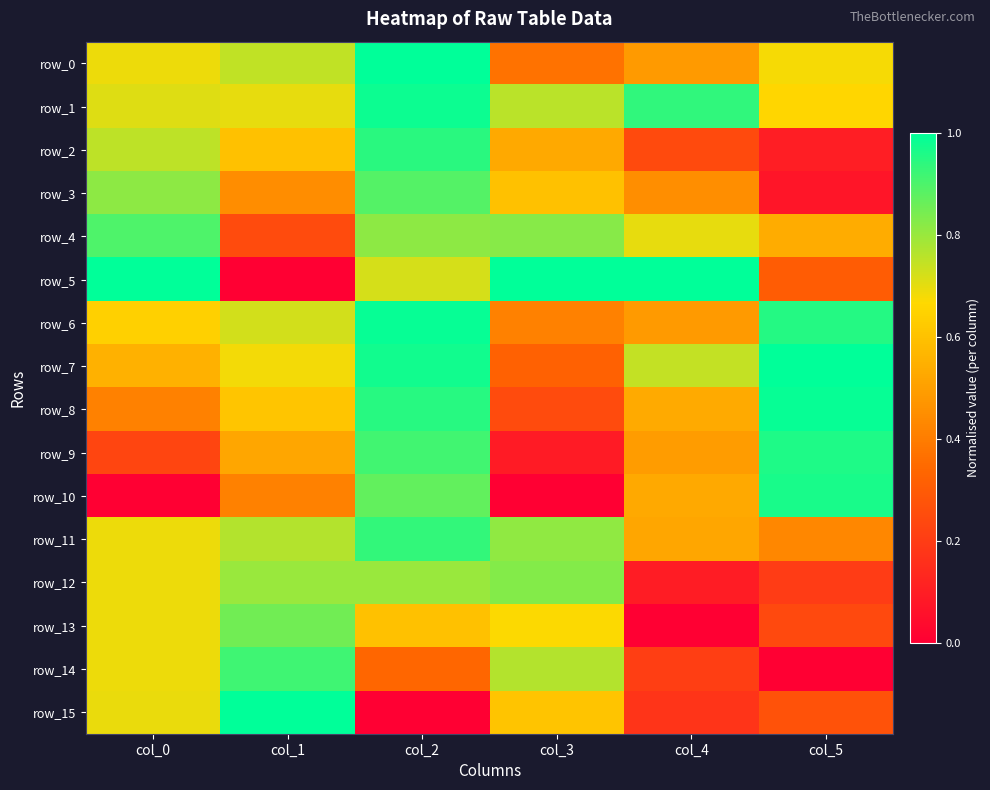

Where is row_12 nearest to the value 0?

col_4